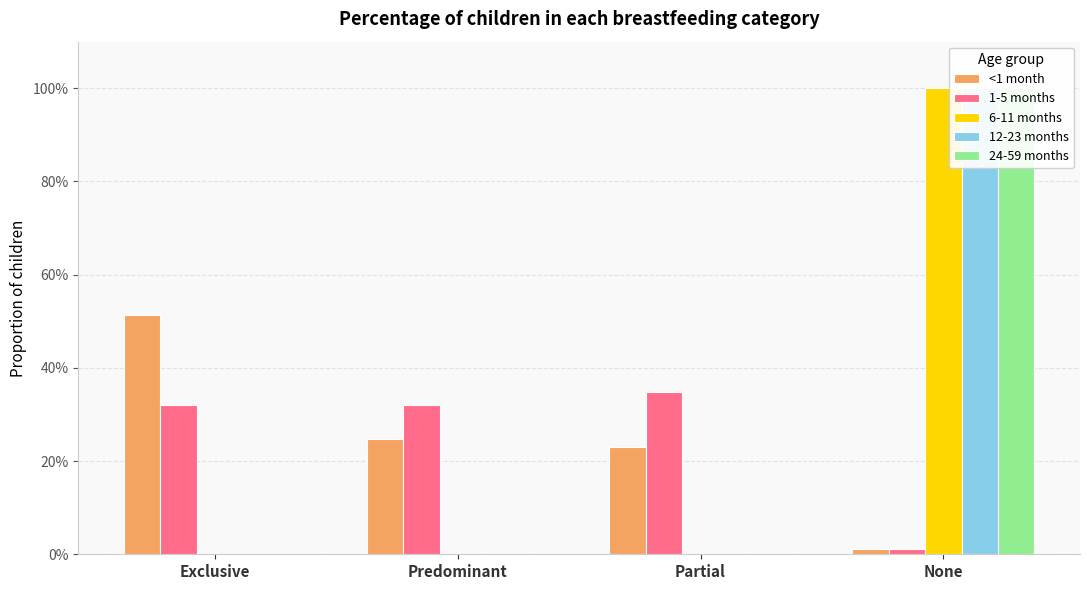

What is the maximum value for 24-59 months?

1.0